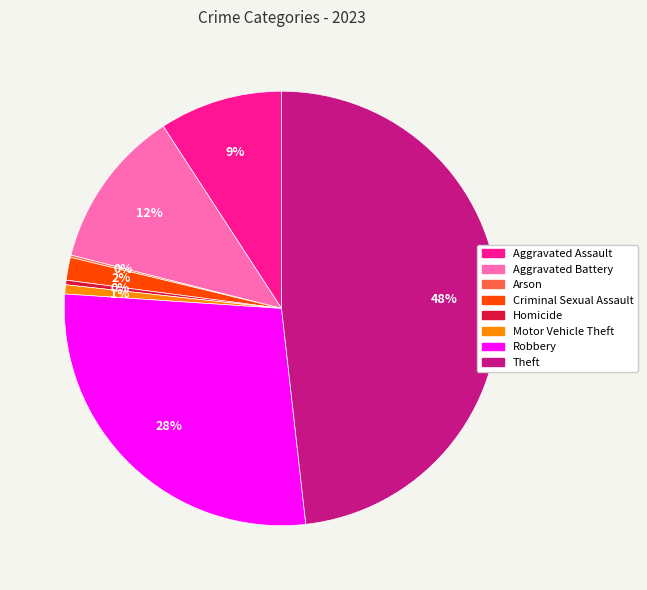

What is the largest slice in the pie chart?

Theft